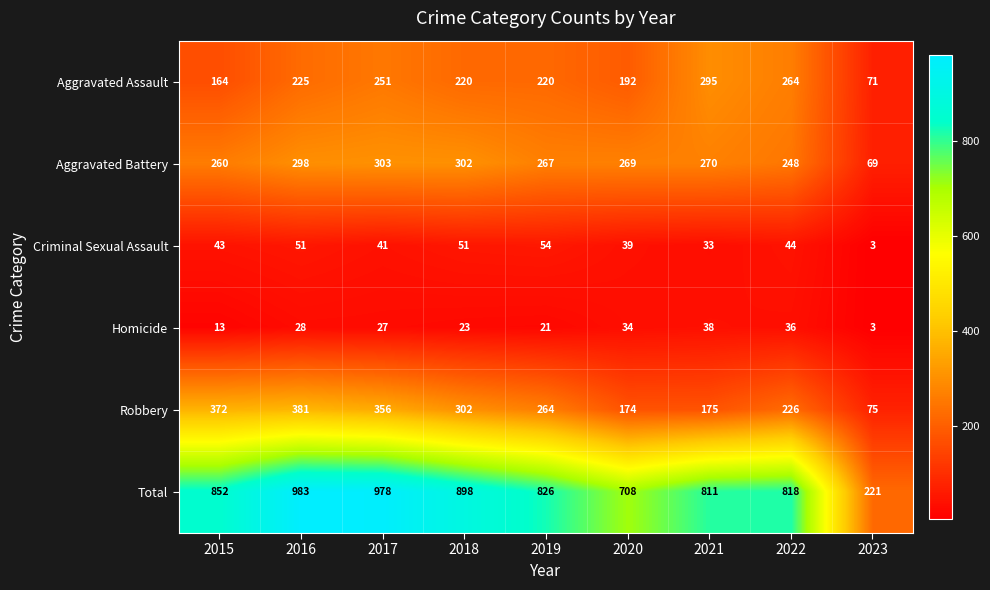

Read the Homicide value at 2018.

23